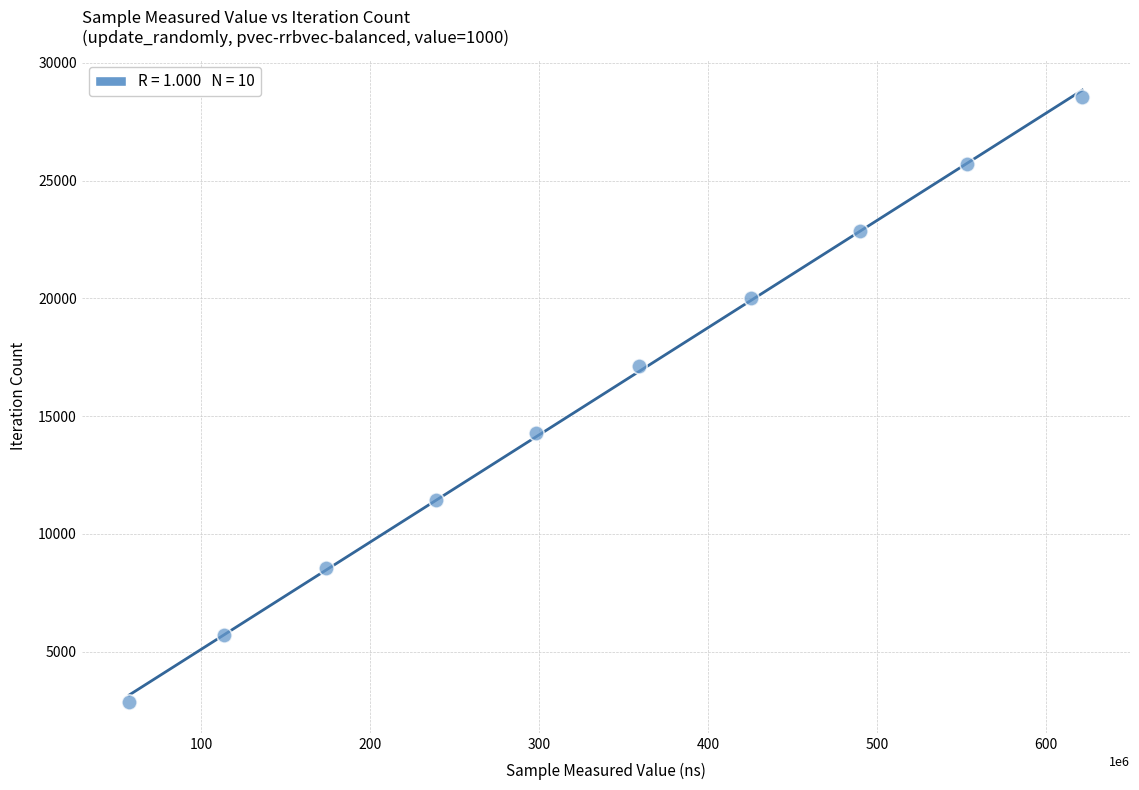

What is the average X value?

333086187